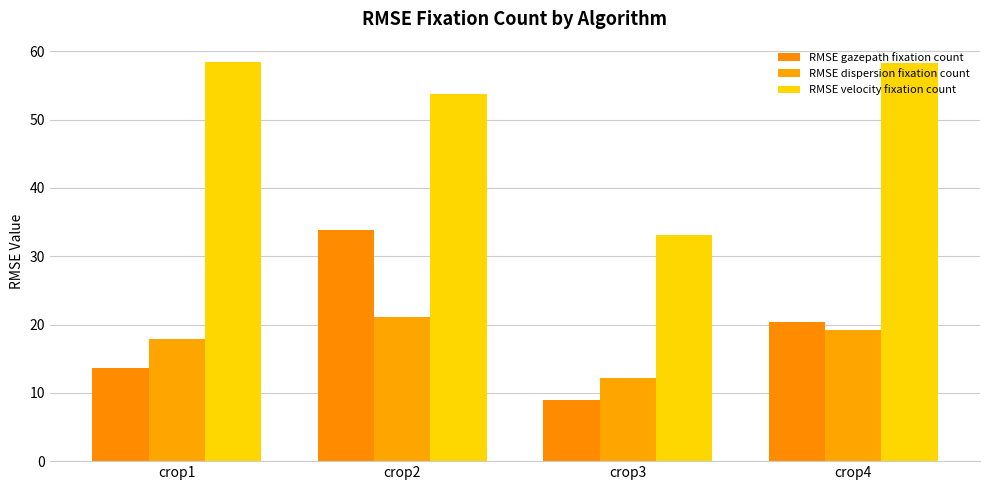

Reading left to right, what are all the values shown in this chart?

RMSE gazepath fixation count: 13.6	33.8	9.0	20.4
RMSE dispersion fixation count: 17.8	21.1	12.1	19.2
RMSE velocity fixation count: 58.5	53.8	33.2	58.3